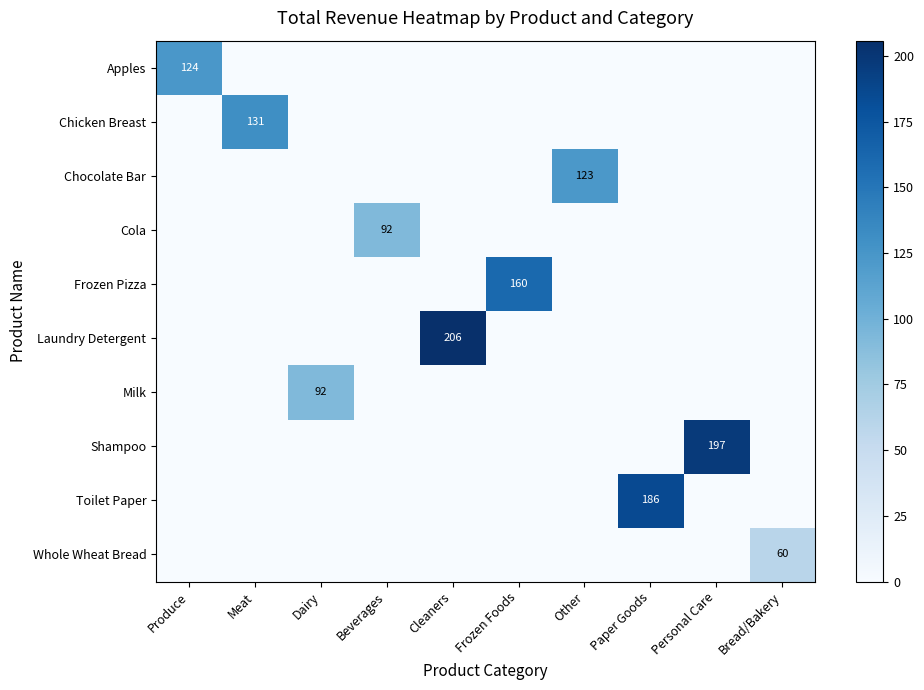

The Whole Wheat Bread series shows 29 at Bread/Bakery. True or false?

False